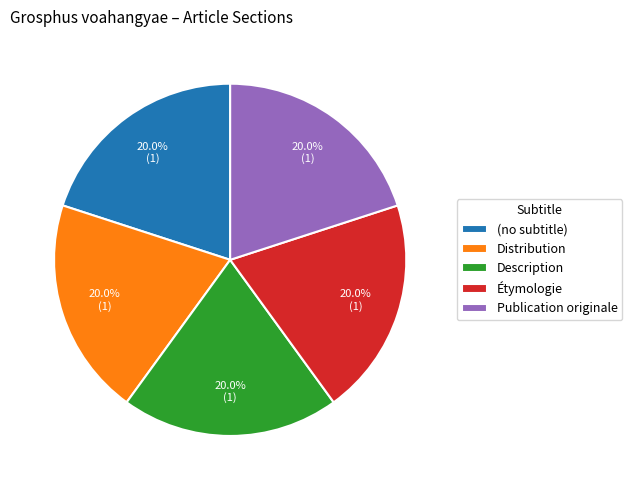

To the nearest percent, what is the average slice percentage?

20%